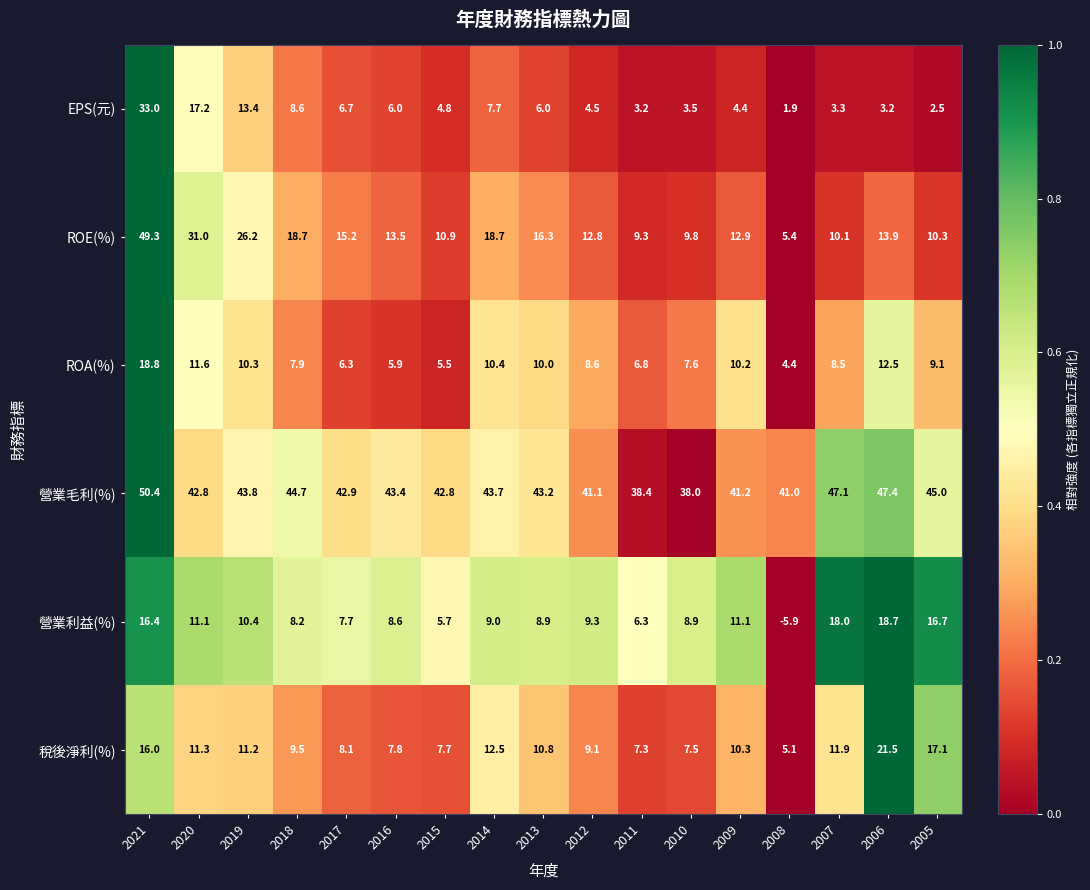

List the series in order of their peak value, highest first.

營業毛利(%), ROE(%), EPS(元), 稅後淨利(%), ROA(%), 營業利益(%)